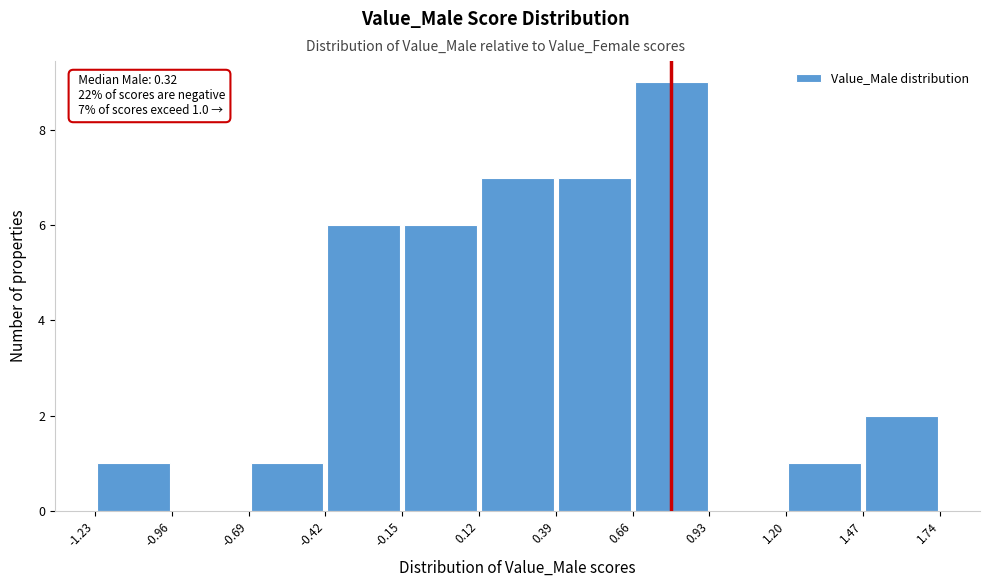

Which range on the x-axis has the tallest bar?

0.66 to 0.93